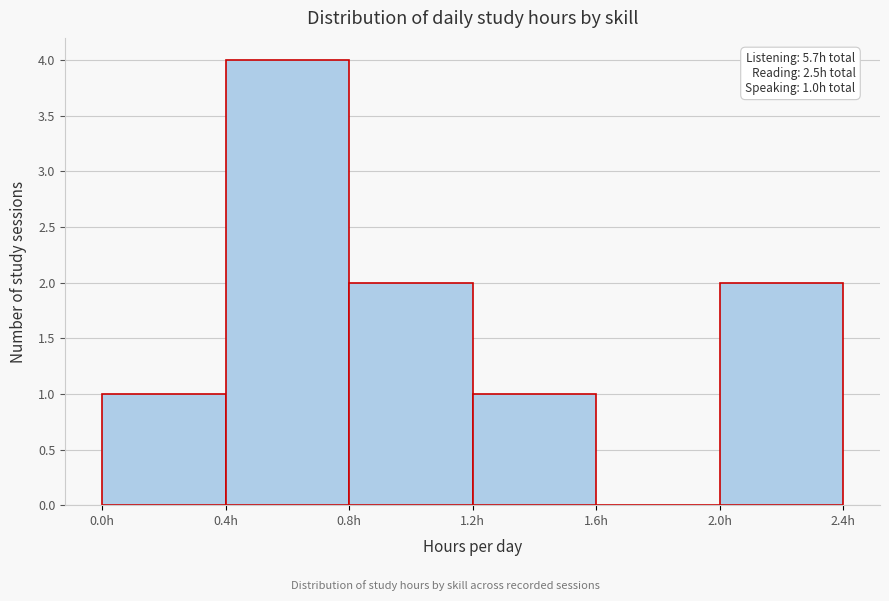

Which range on the x-axis has the tallest bar?

0.4 to 0.8